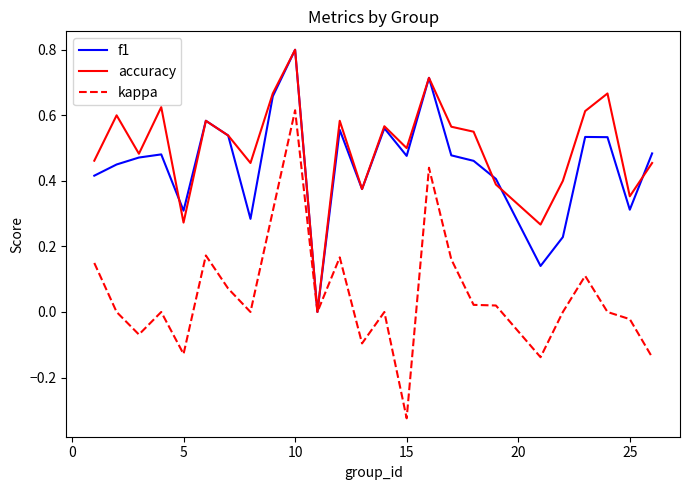

What are all the series names shown in the legend?

f1, accuracy, kappa